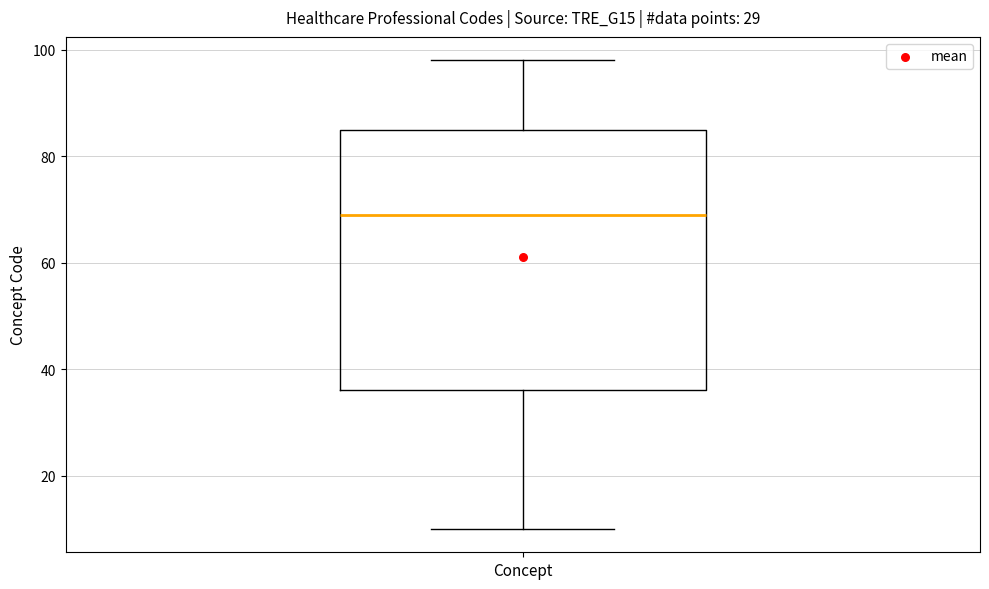

Where does the median line of the box for Concept sit on the y-axis? The values are not printed on the chart, so give them approximately, as read against the axis.

70